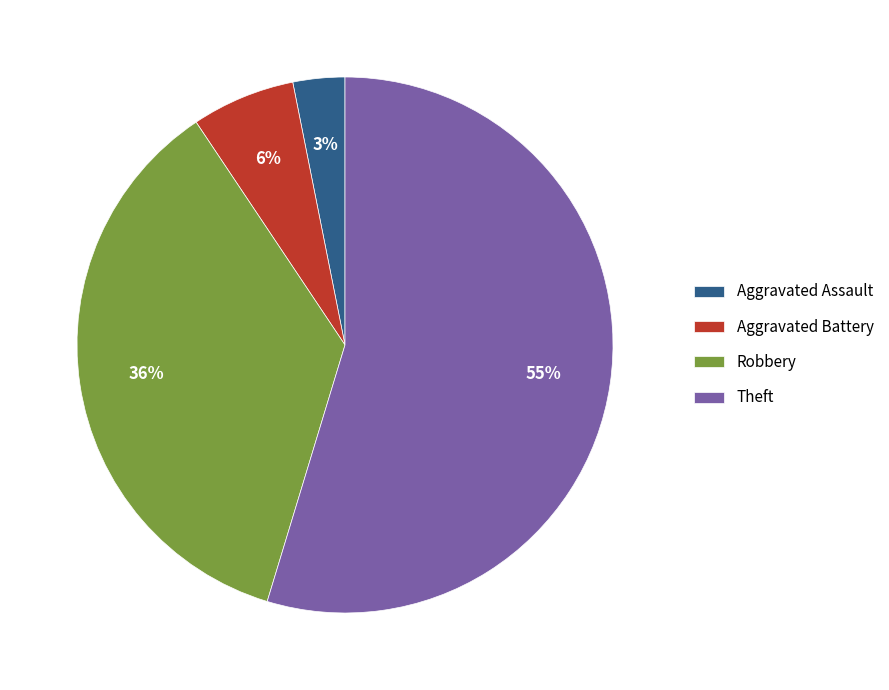

What is the smallest slice in the pie chart?

Aggravated Assault